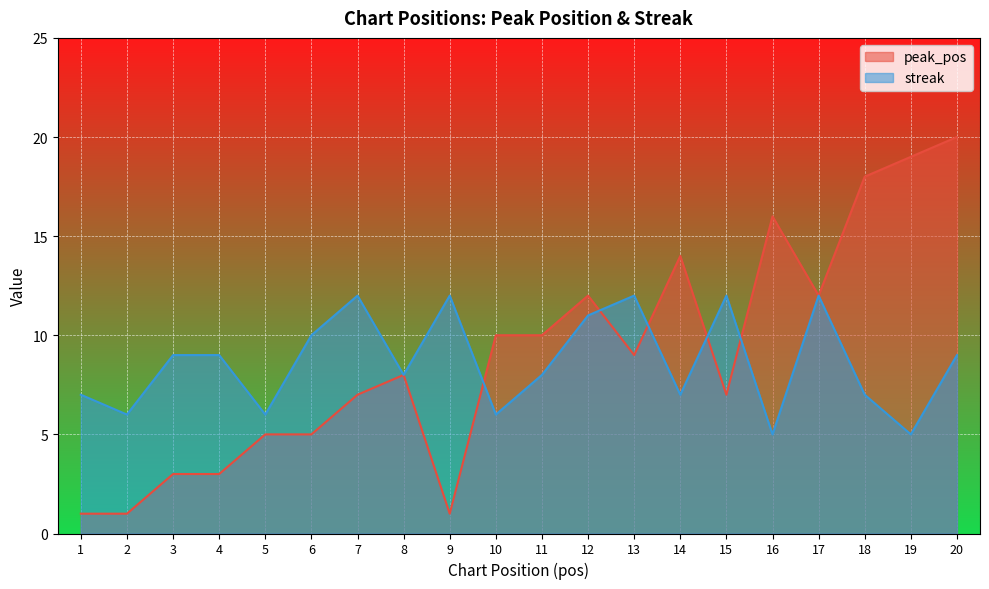

Reading left to right, list all the values displayed in this chart.

peak_pos: 1	1	3	3	5	5	7	8	1	10	10	12	9	14	7	16	12	18	19	20
streak: 7	6	9	9	6	10	12	8	12	6	8	11	12	7	12	5	12	7	5	9